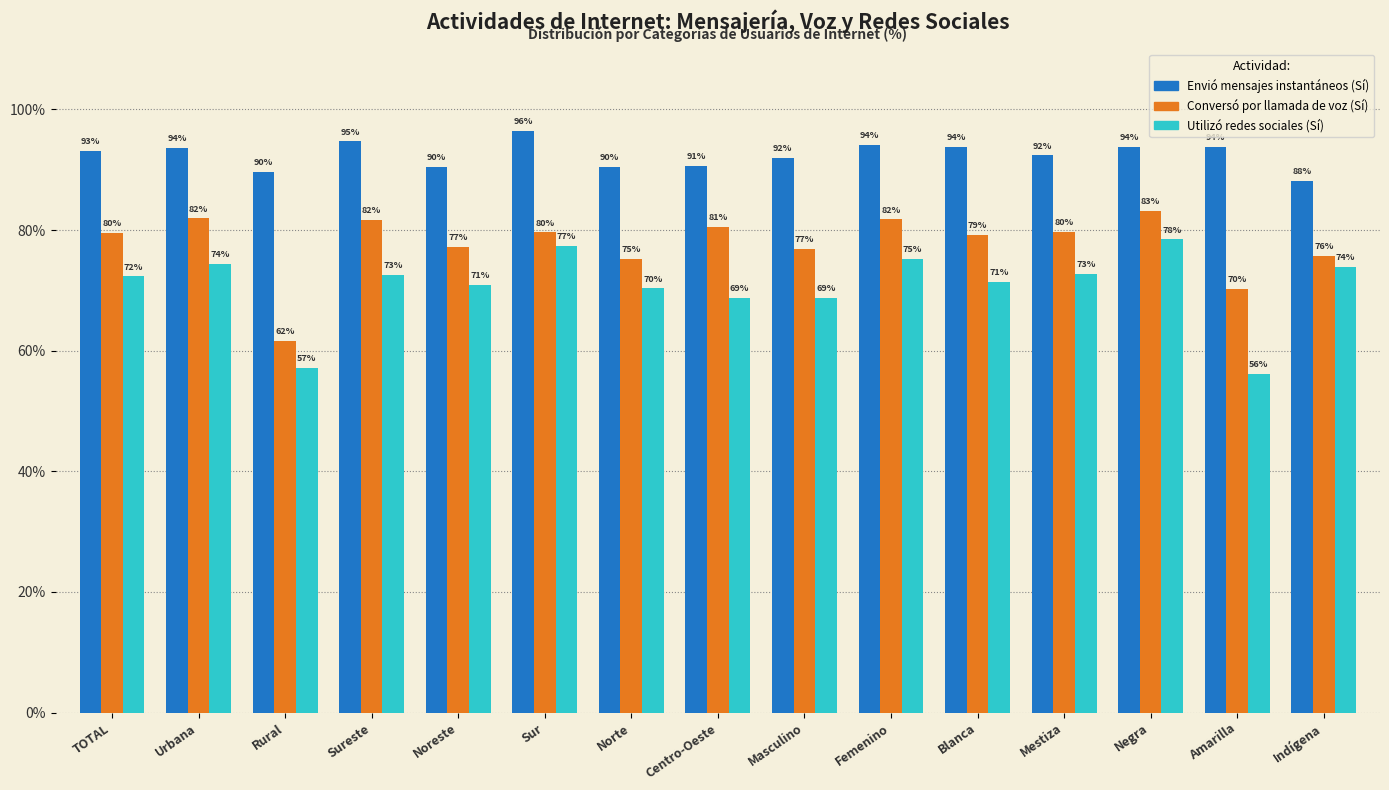

Is it true that Utilizó redes sociales (Sí) equals 75.2 at Femenino?

True